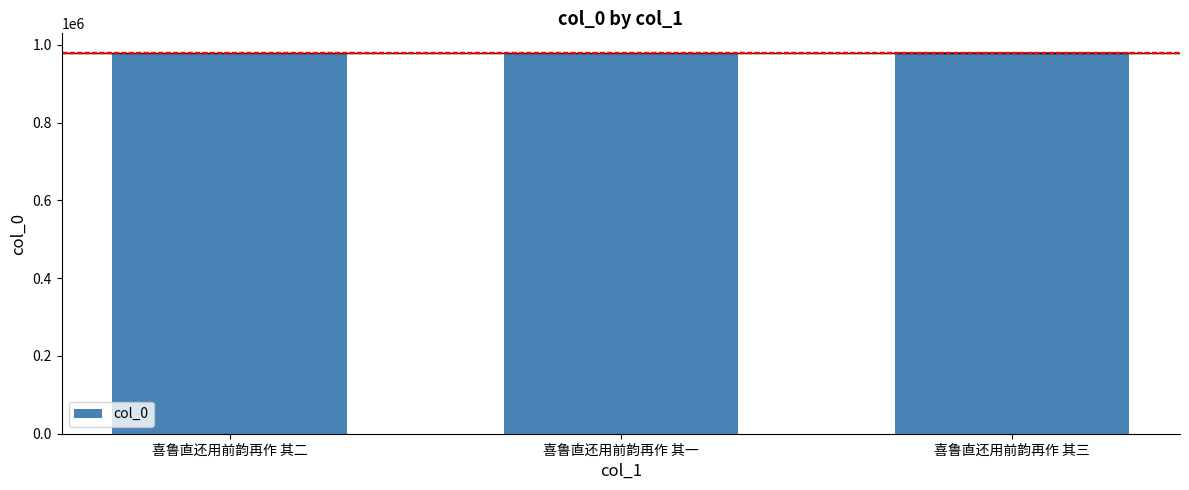

Approximately how many times larger is the value at 喜鲁直还用前韵再作 其三 compared to 喜鲁直还用前韵再作 其一?

1.0